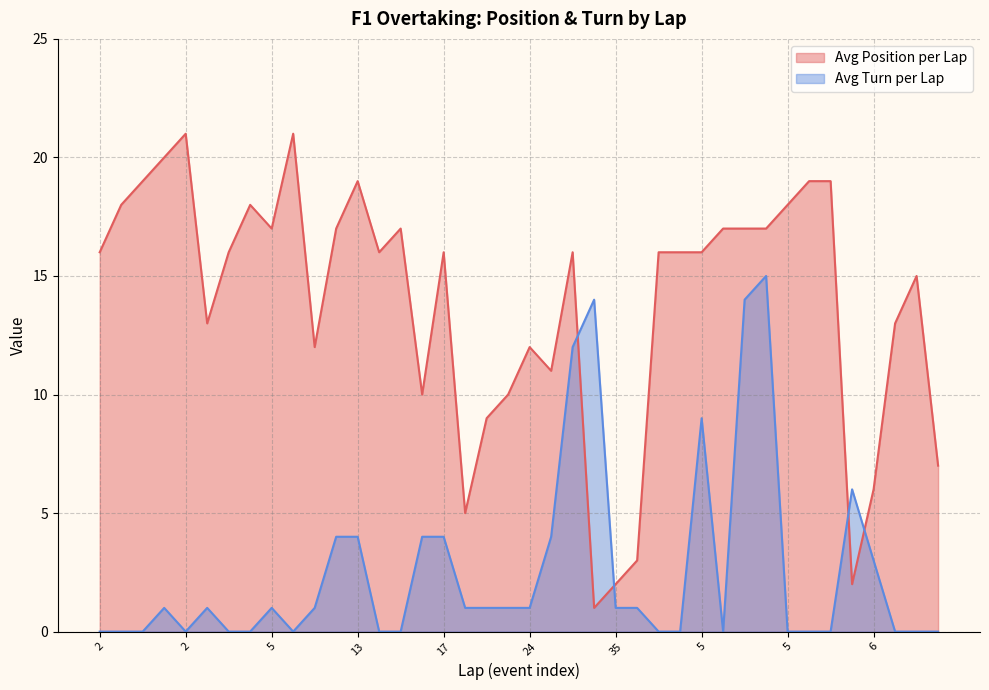

How many times do Avg Position per Lap and Avg Turn per Lap cross each other?

4